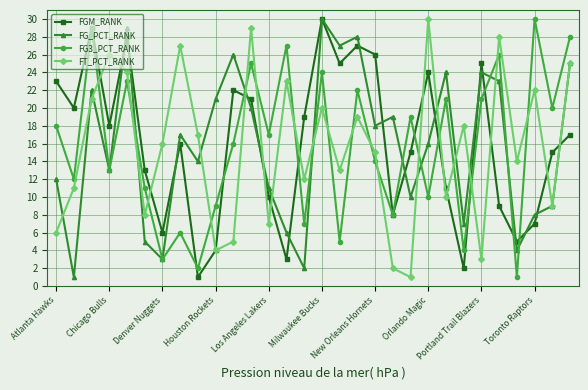

What is the average value of the FG_PCT_RANK series?

16